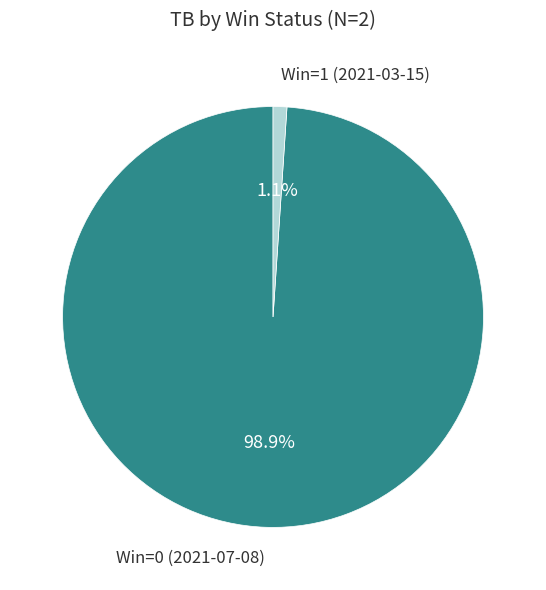

To the nearest percent, what is the difference between the largest and smallest slice percentages?

98%